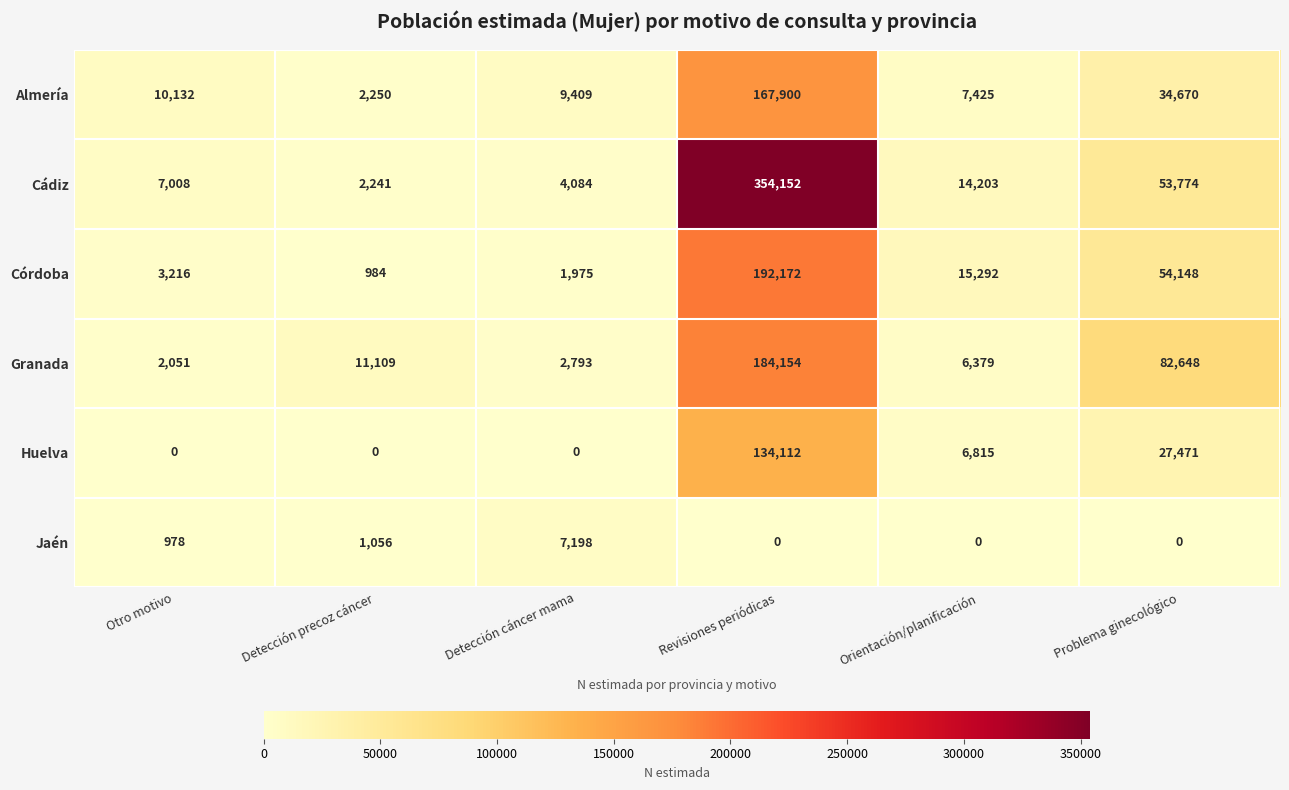

How many data points does each series have?

6